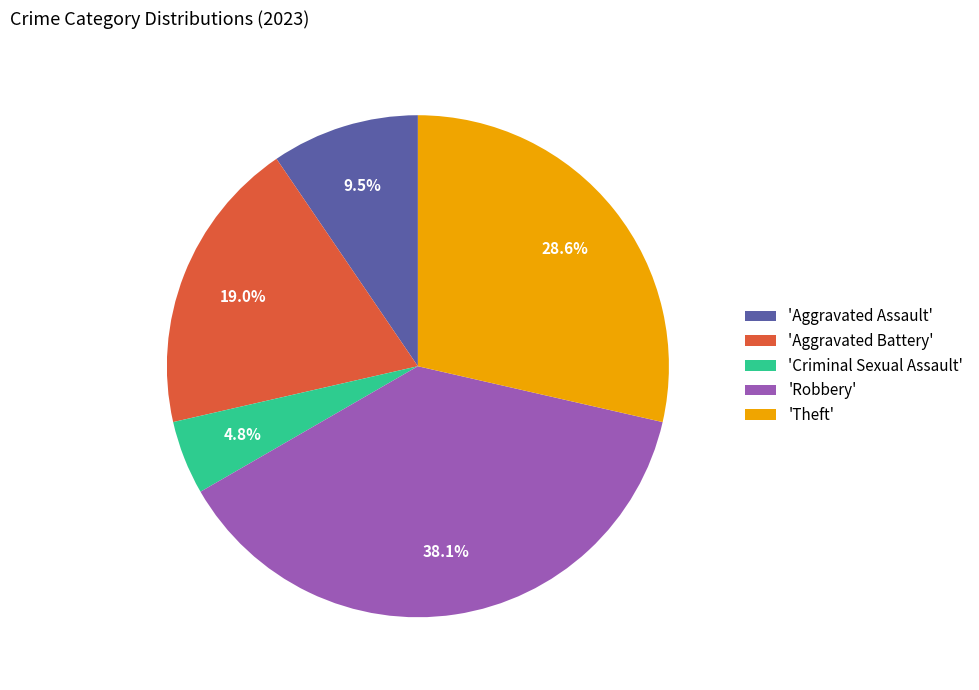

Which slice is the smallest?

'Criminal Sexual Assault'